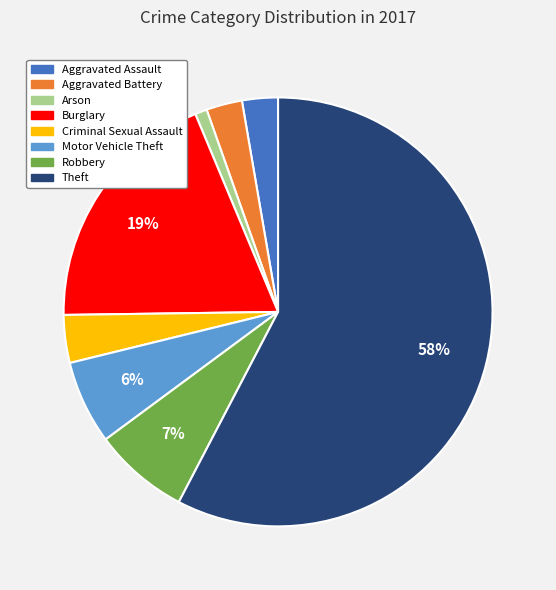

Approximately how many times larger is the value at Motor Vehicle Theft compared to Burglary?

0.3